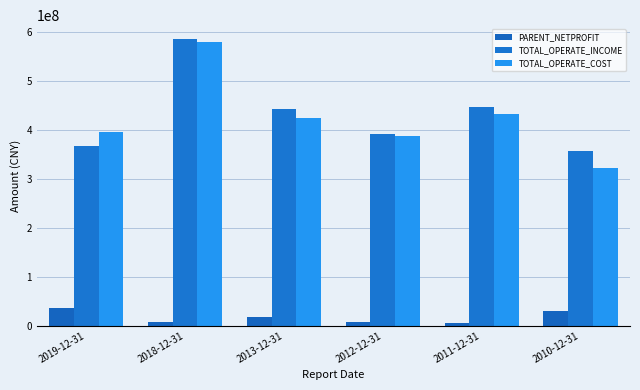

At which label is TOTAL_OPERATE_INCOME closest to 471231781?

2011-12-31